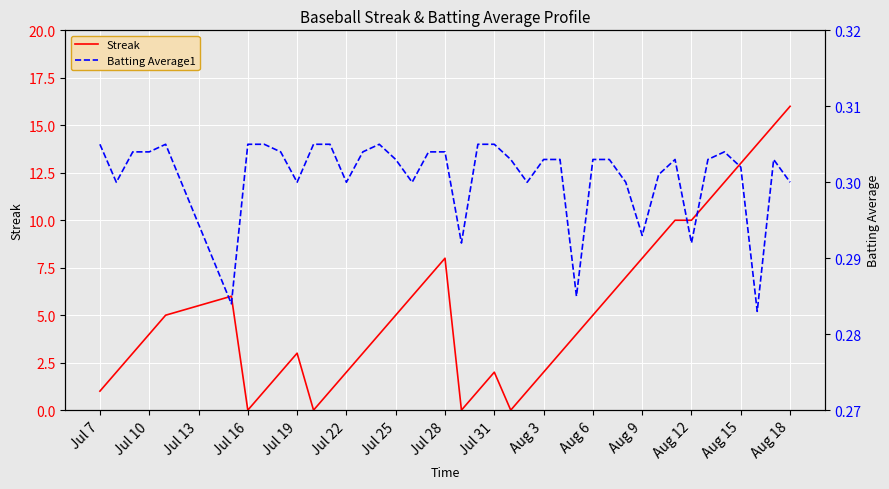

Which series has the largest total across all categories?

Streak